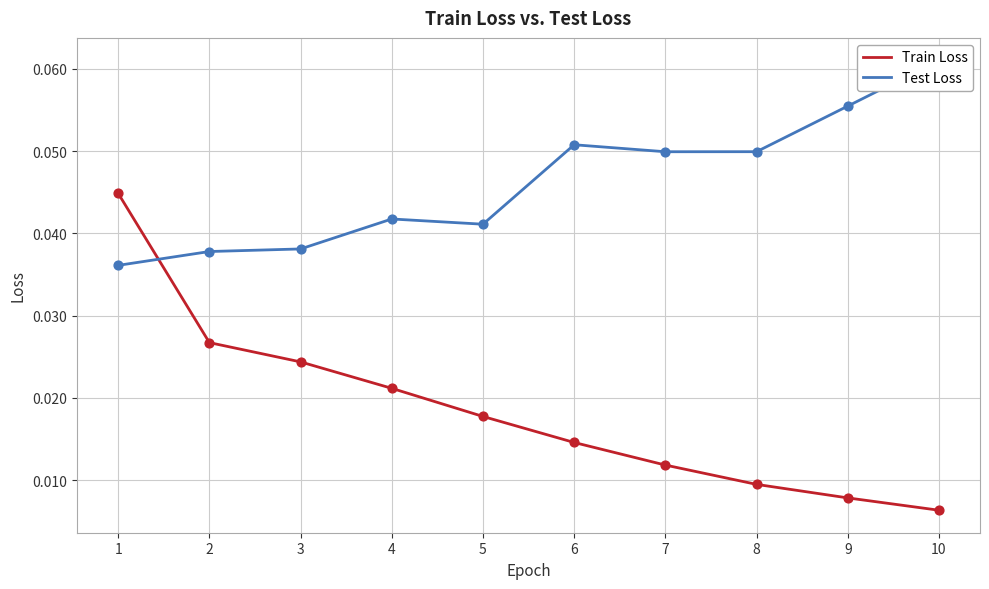

At how many categories does at least one series exceed 0?

10